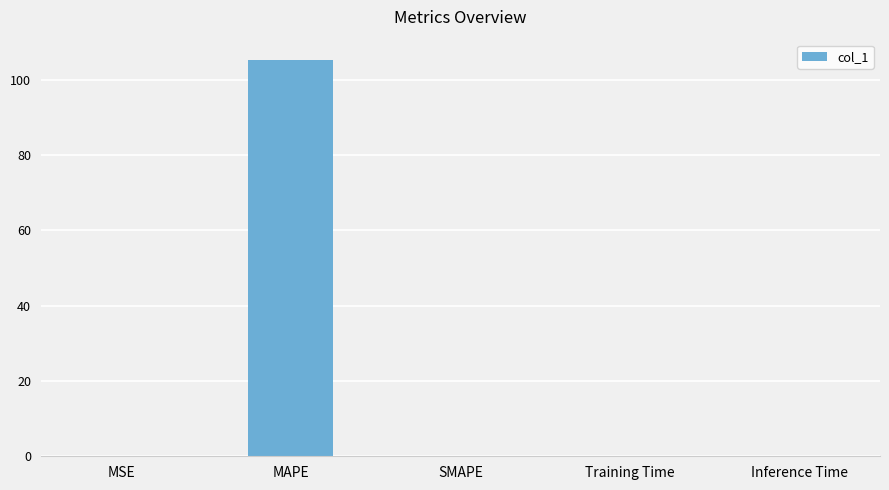

What is the sum of all values?

105.4